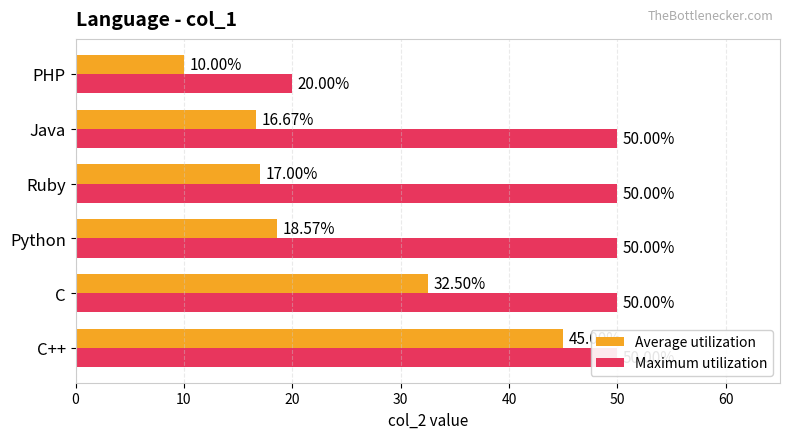

What is the value of the Maximum utilization bar at the 6th from the left?

20.0